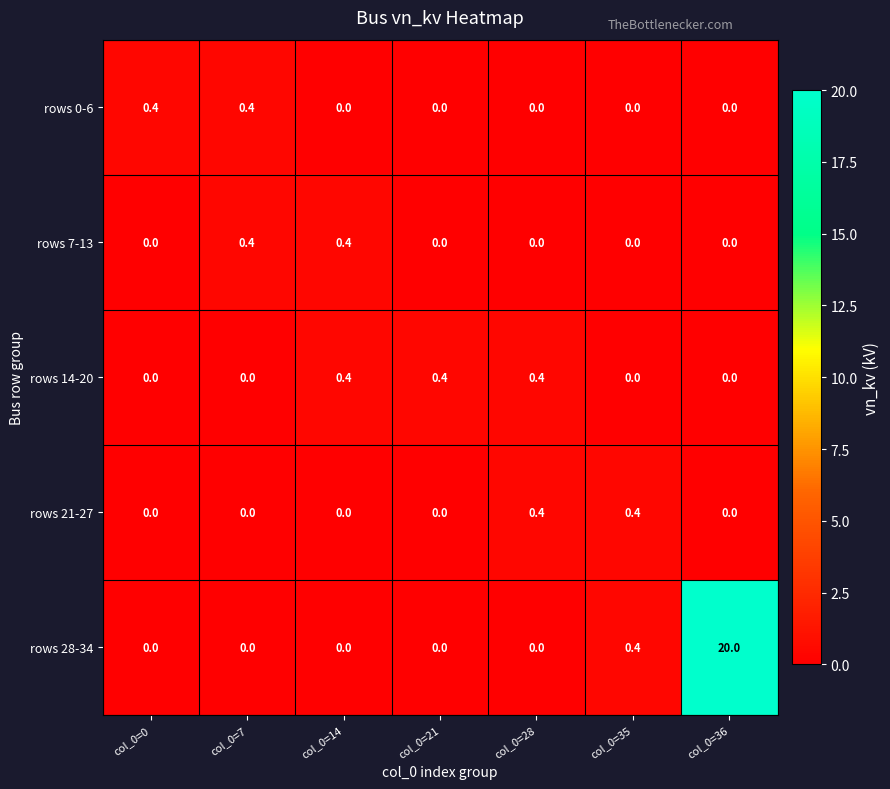

What is the difference between the maximum and second lowest values in the rows 14-20 series?

0.4